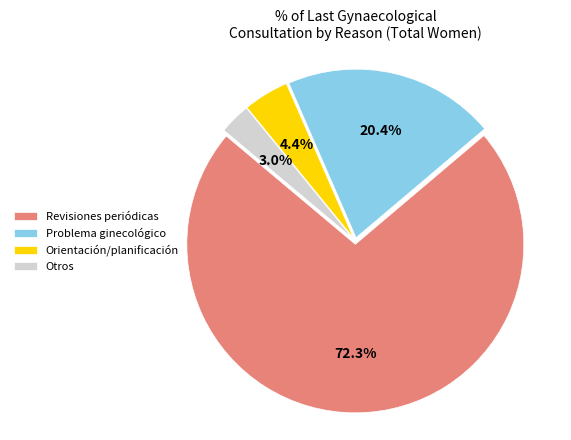

What percentage is NOT represented by Problema ginecológico?

79.6%